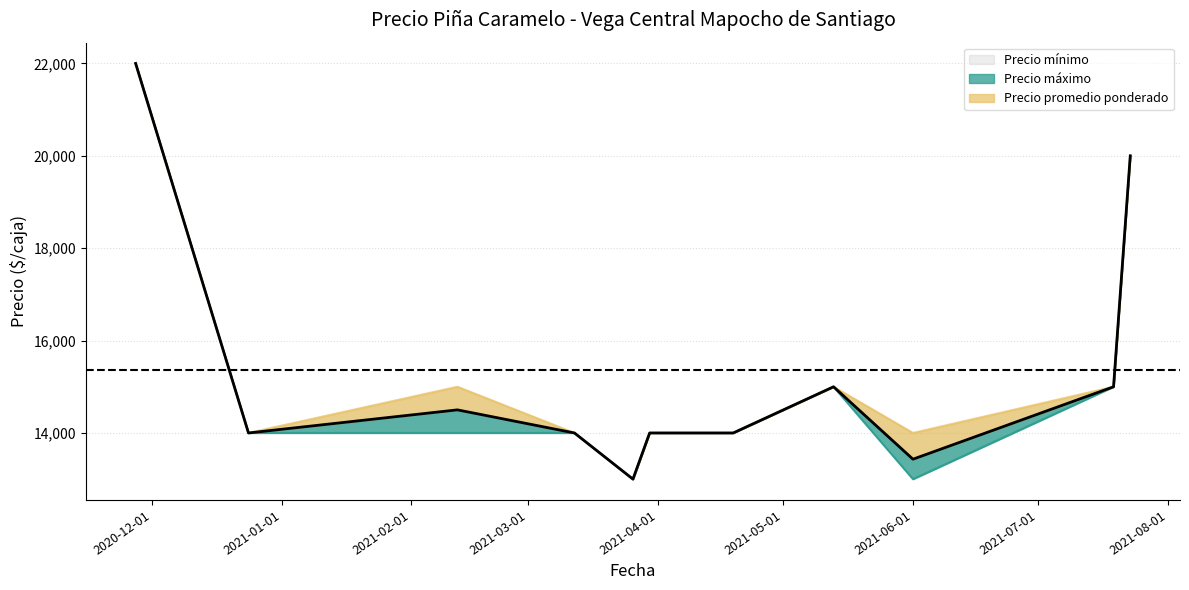

In Precio máximo, how many points are higher than both neighbors (excluding endpoints)?

2